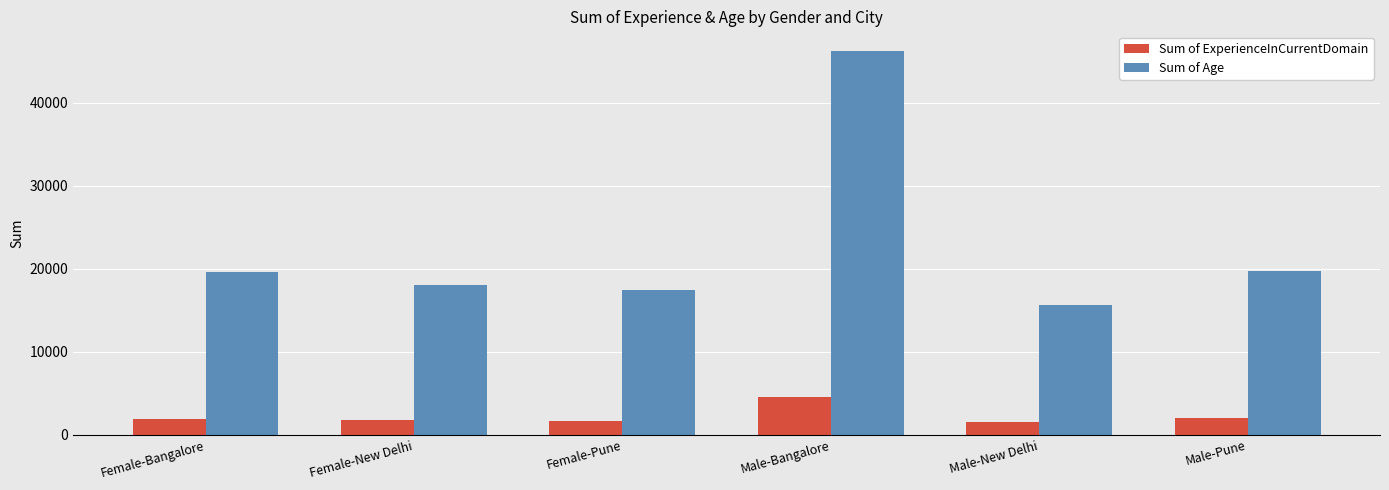

Does the chart contain stacked bars?

No